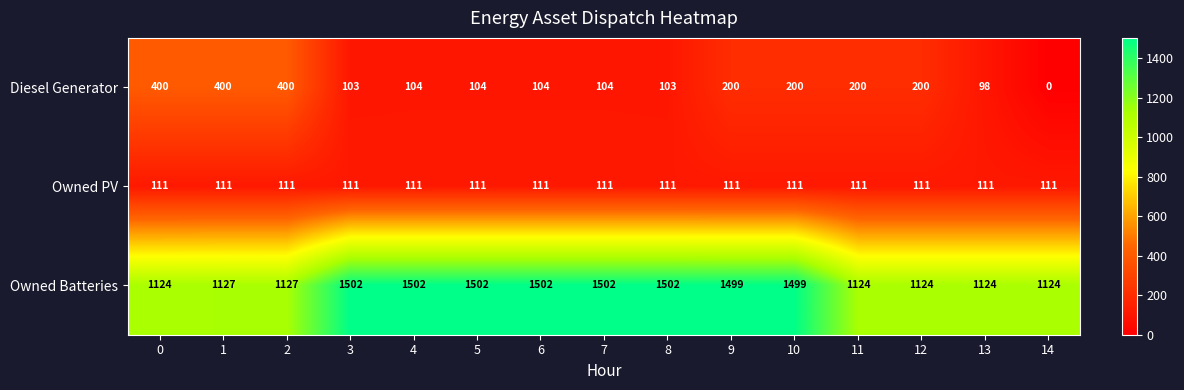

At 5, list the series in order from smallest to largest.

Diesel Generator, Owned PV, Owned Batteries